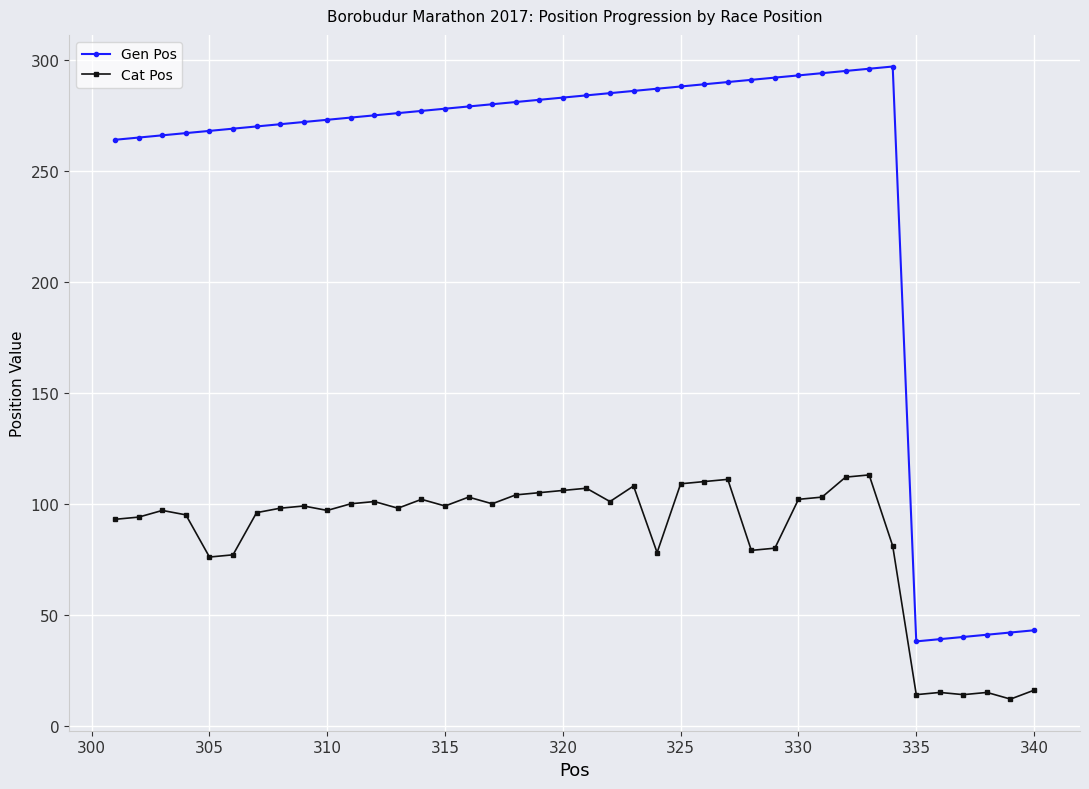

True or false: Cat Pos and Gen Pos cross at least once.

False